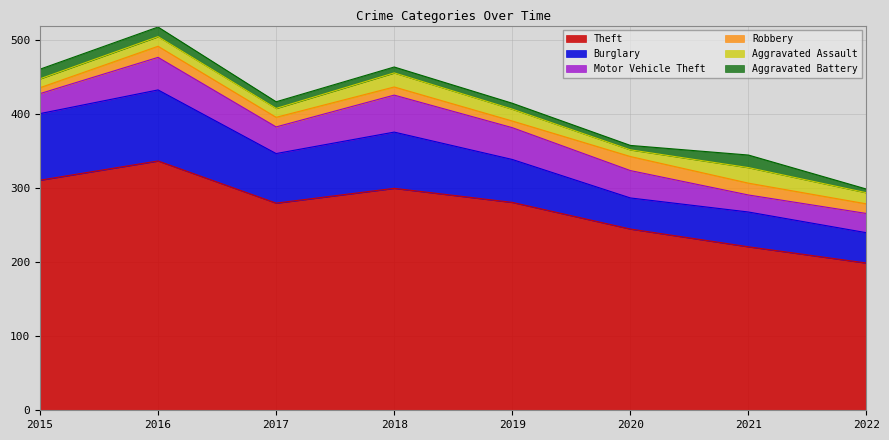

Which has a higher value, 2022 or 2015?

2015